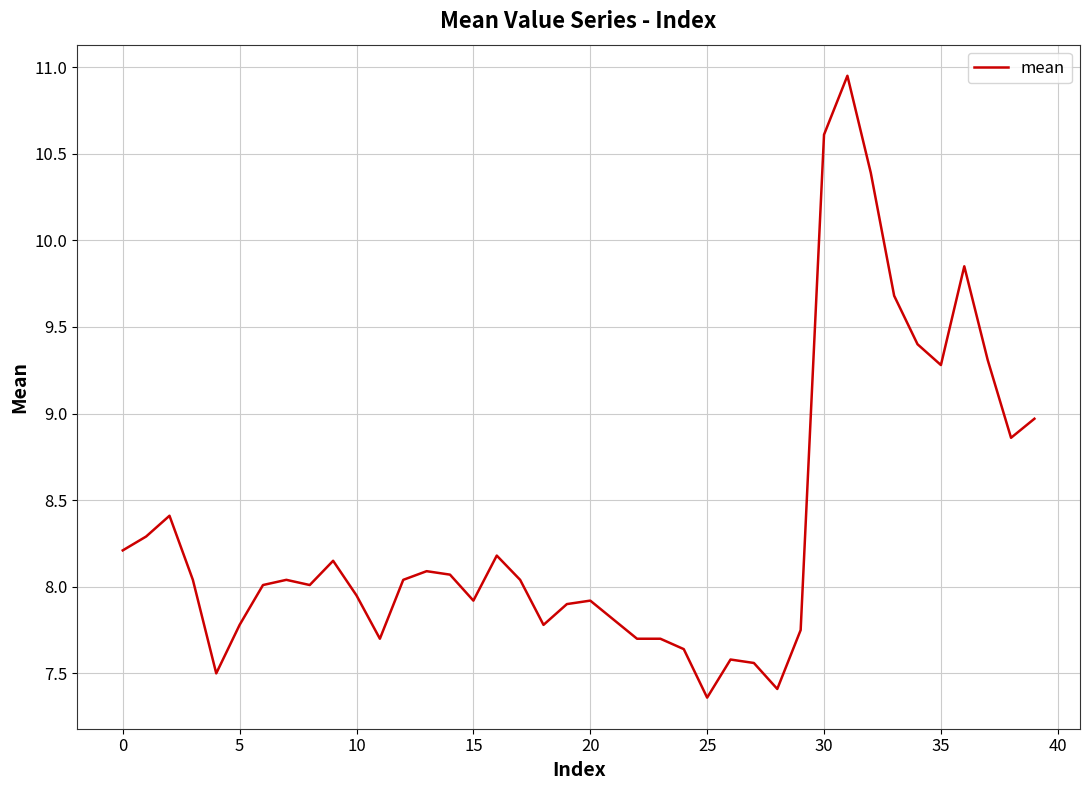

What is the difference between the maximum and minimum values?

3.6